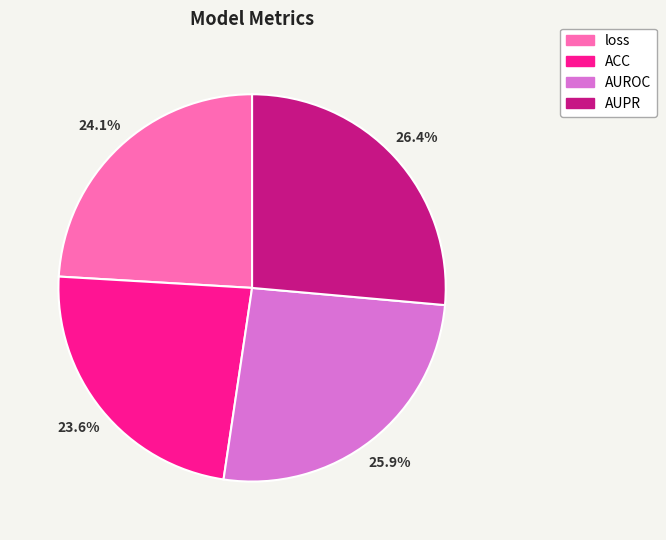

Combined, what portion of the pie is AUROC and loss?

50.0%